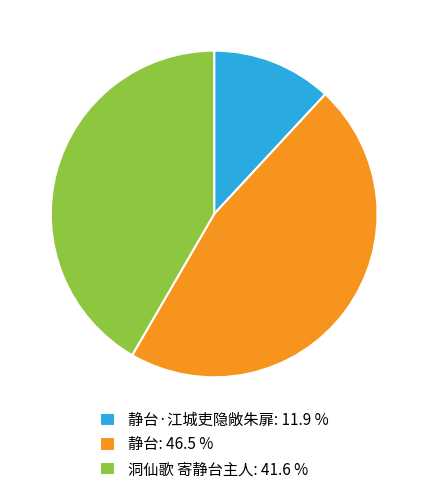

What is the smallest slice in the pie chart?

静台·江城吏隐敞朱扉: 11.9 %